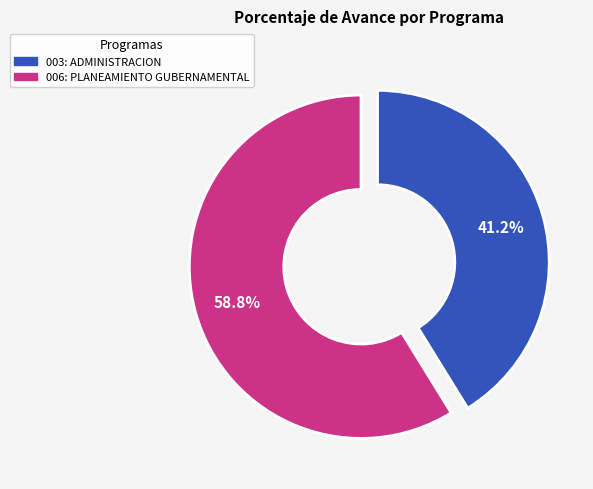

Rank the categories by value from highest to lowest.

006: PLANEAMIENTO GUBERNAMENTAL, 003: ADMINISTRACION